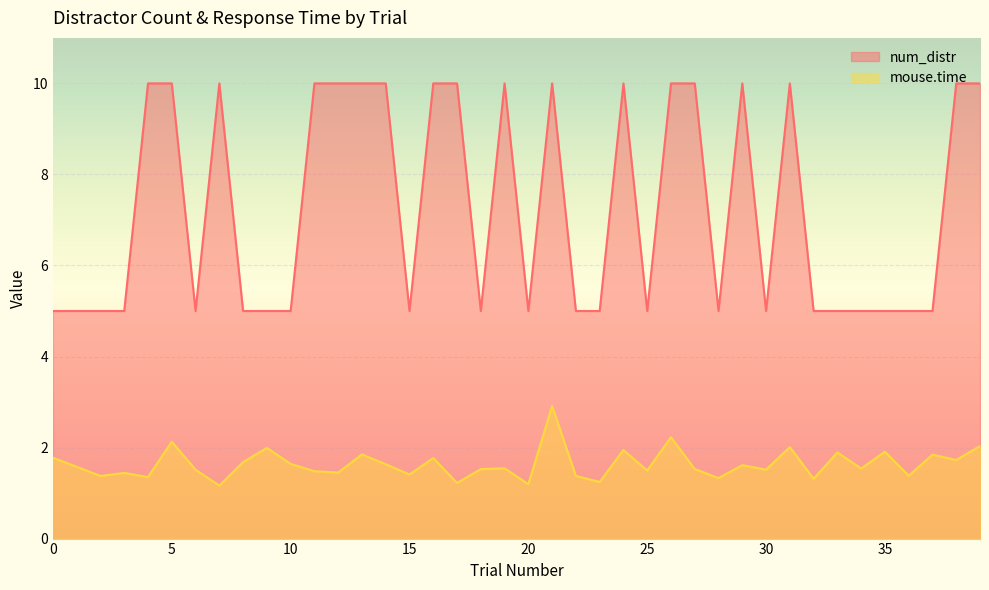

List the labels in order of mouse.time value, smallest first.

7, 20, 17, 23, 32, 28, 4, 2, 22, 36, 15, 3, 12, 11, 25, 6, 30, 18, 27, 34, 19, 1, 29, 14, 10, 8, 38, 16, 0, 37, 13, 33, 35, 24, 9, 31, 39, 5, 26, 21